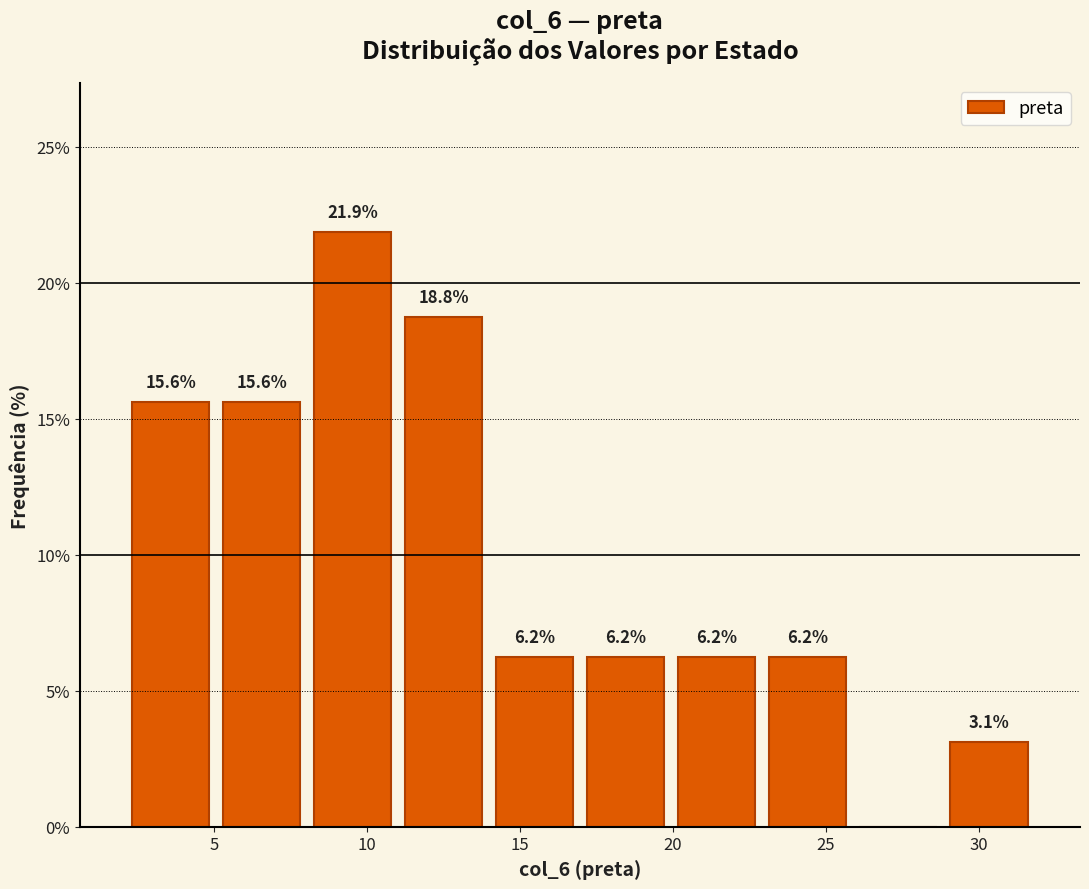

Which range on the x-axis has the tallest bar?

8 to 11